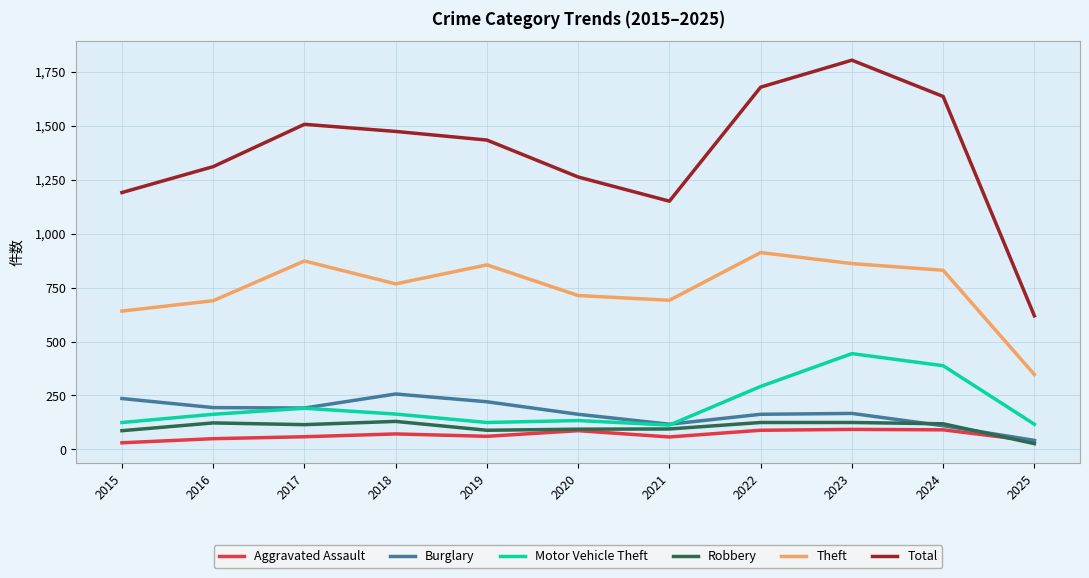

What is the difference between the maximum and minimum values in the Motor Vehicle Theft series?

331